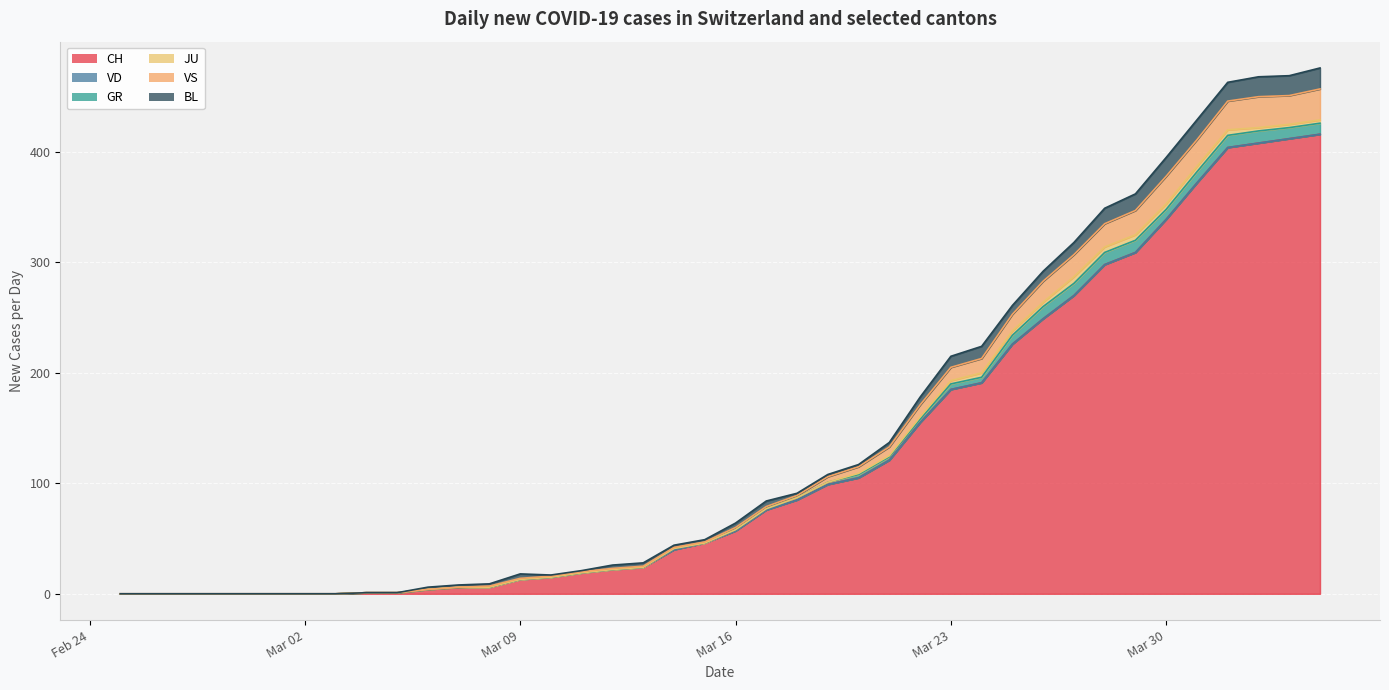

True or false: GR and VS cross at least once.

False